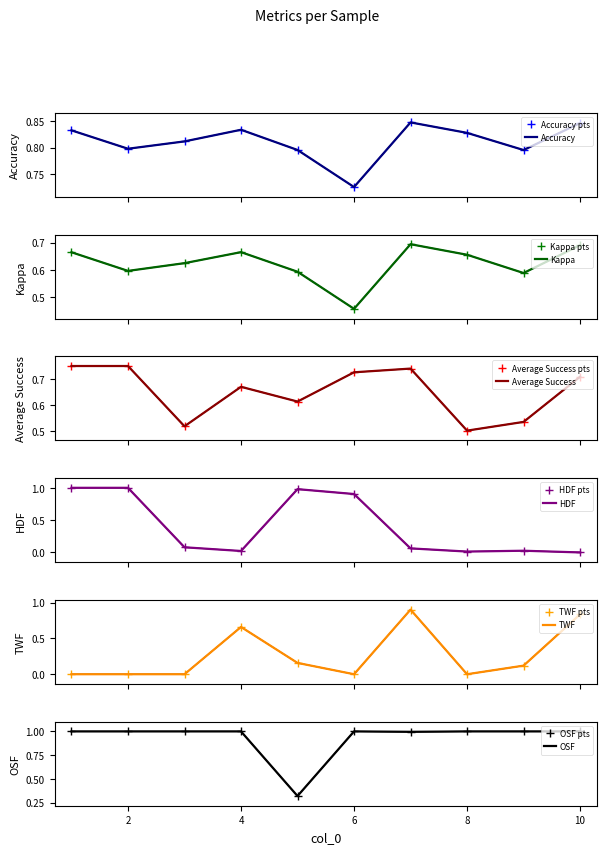

At which category does Average Success reach its first local valley?

3